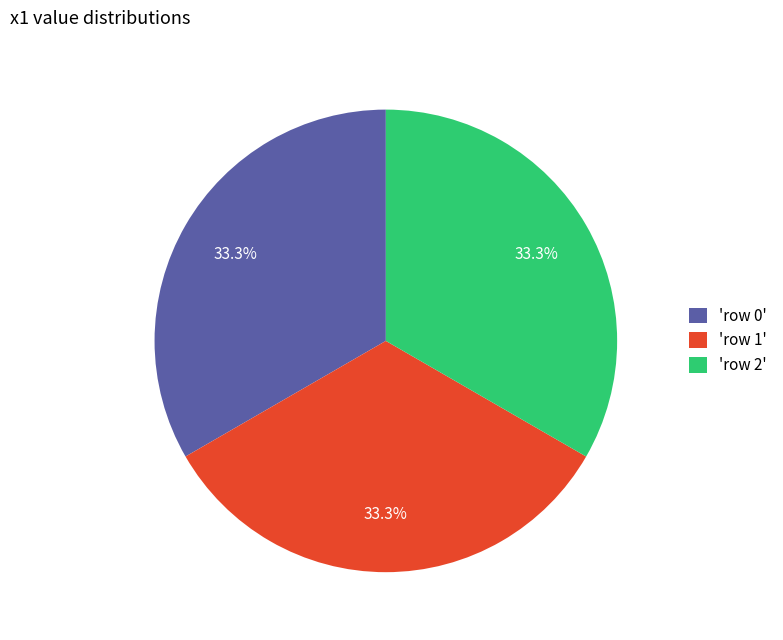

Is there any slice that represents more than half of the pie?

No